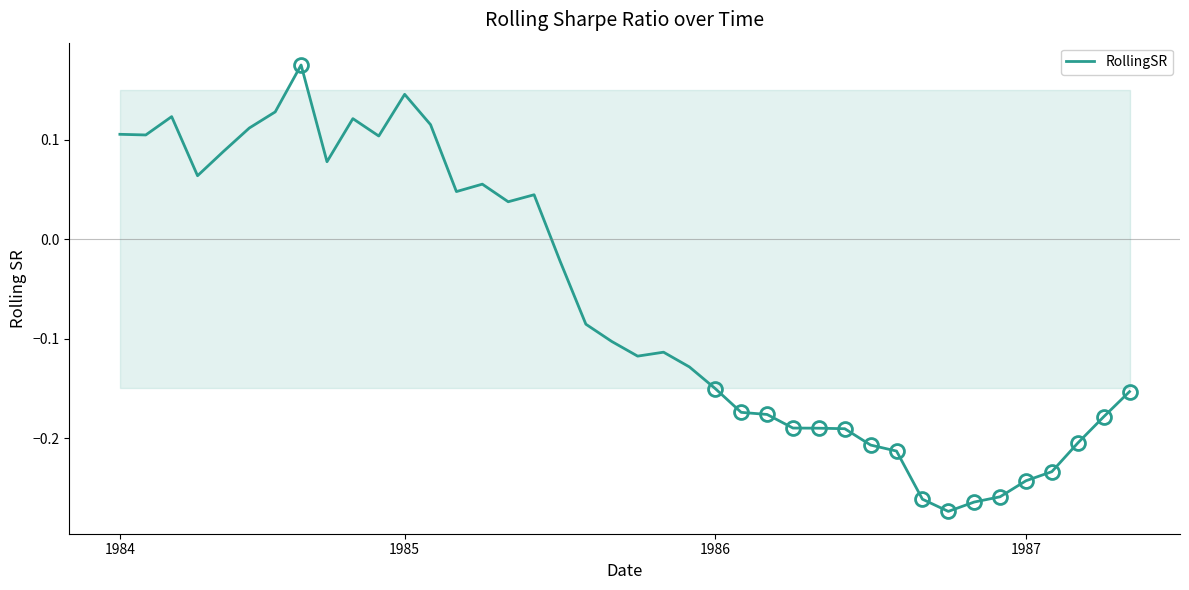

What is the difference between the maximum and minimum values?

0.4